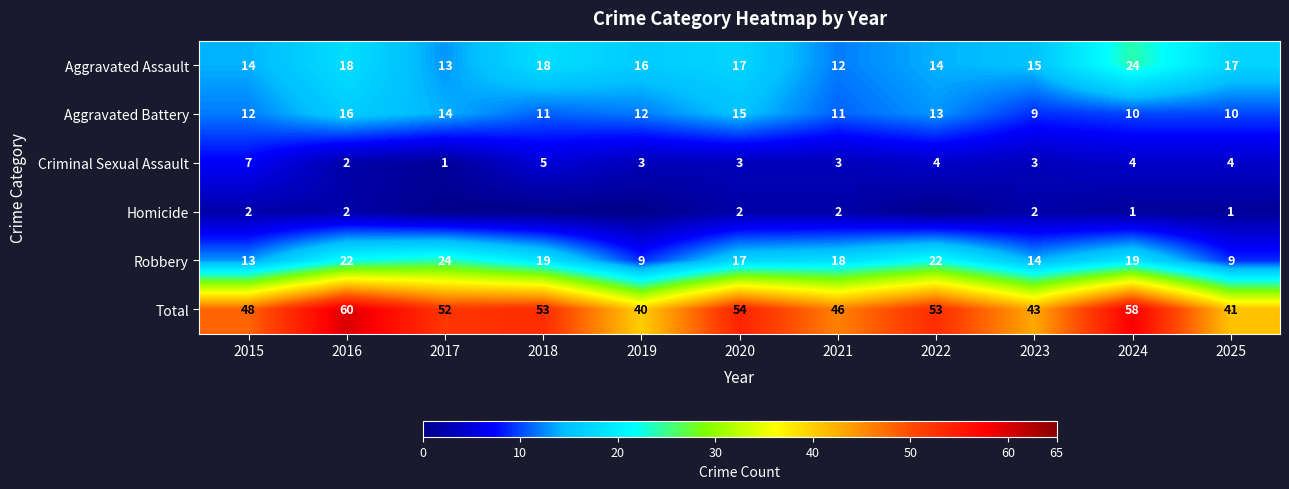

Is the value of Criminal Sexual Assault at 2017 greater than the value of Aggravated Assault at 2020?

No